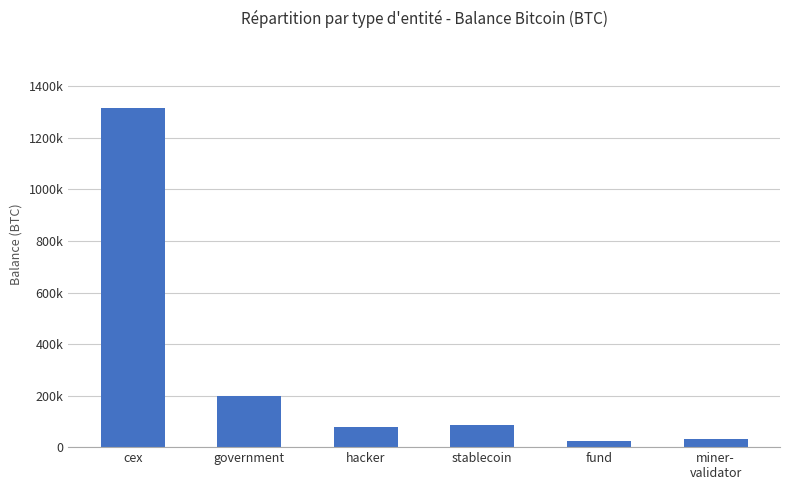

Reading left to right, what are all the values shown in this chart?

cex=1314229.2	government=200014.1	hacker=79957.3	stablecoin=86335.5	fund=25555.6	miner-
validator=31643.4